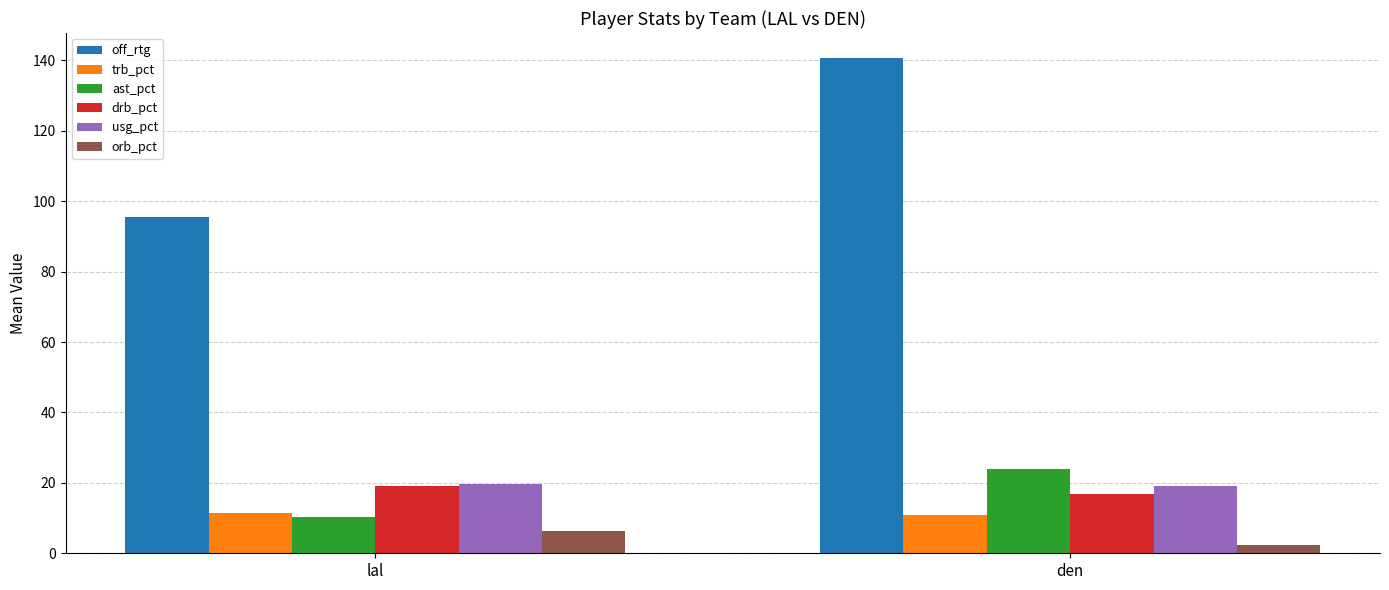

Which series has the largest range (max minus min)?

off_rtg